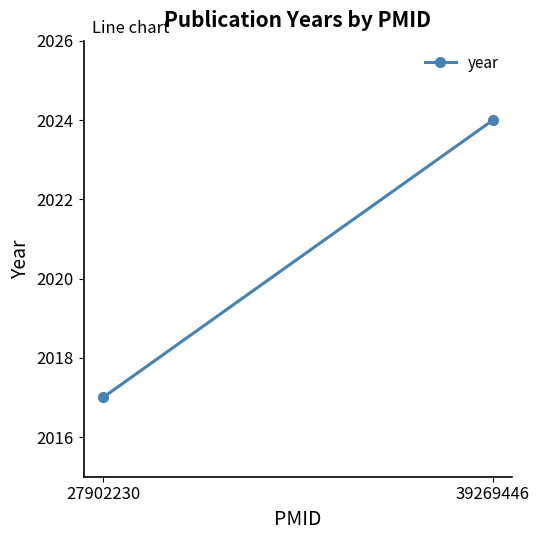

Reading right to left, what are all the values shown in this chart?

2024	2017